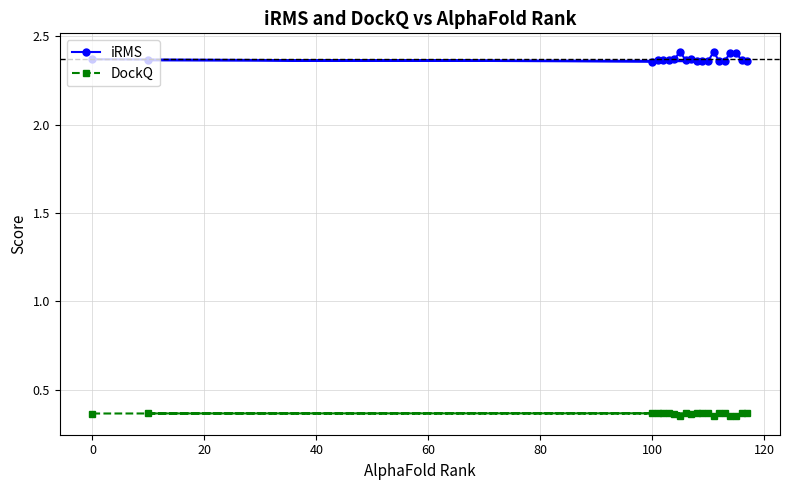

Count the iRMS values in the range 2 to 3.

20